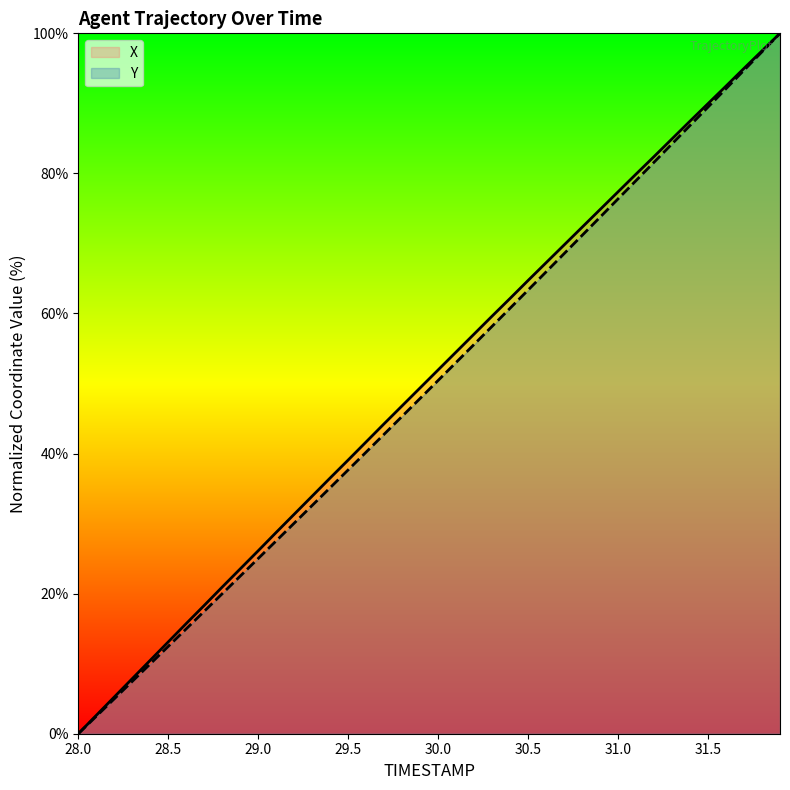

List the series in order of their overall mean, lowest first.

Y, X